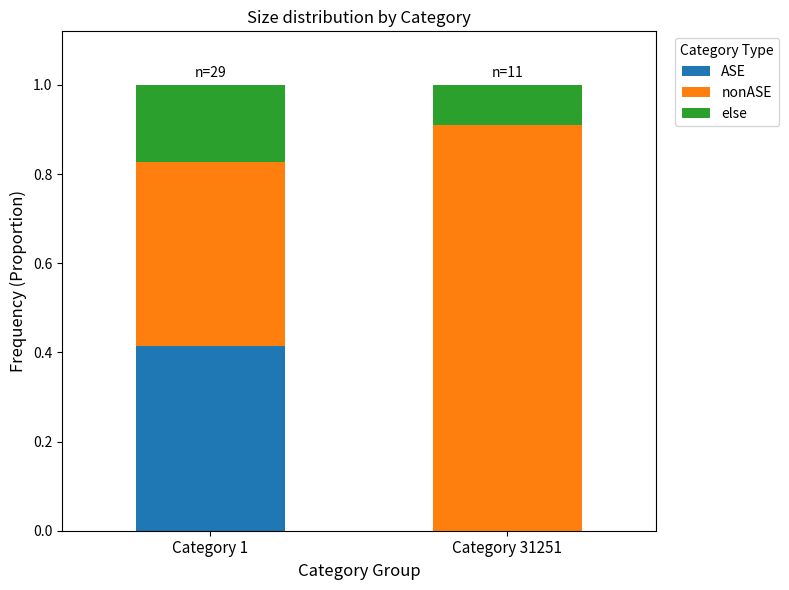

Is it true that ASE equals 0.0 at Category 31251?

True